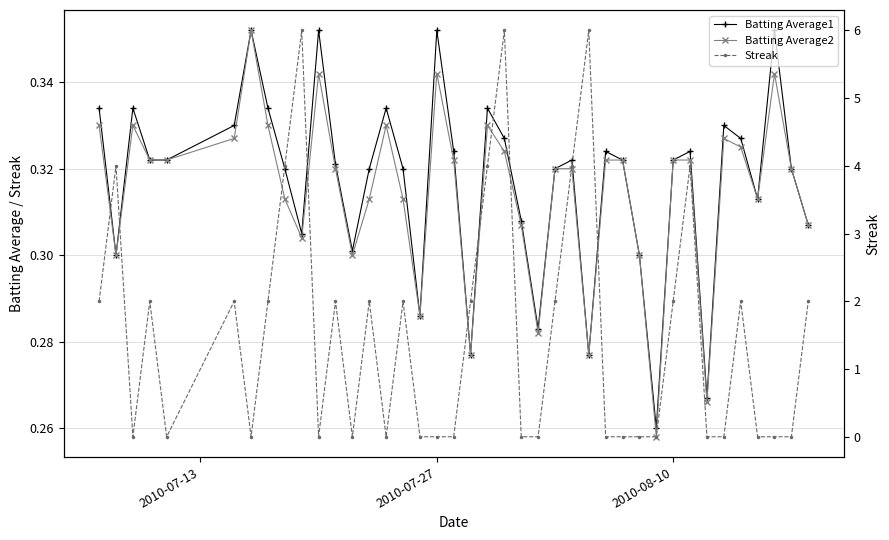

What is the difference between the second highest and minimum values in the Batting Average1 series?

0.1